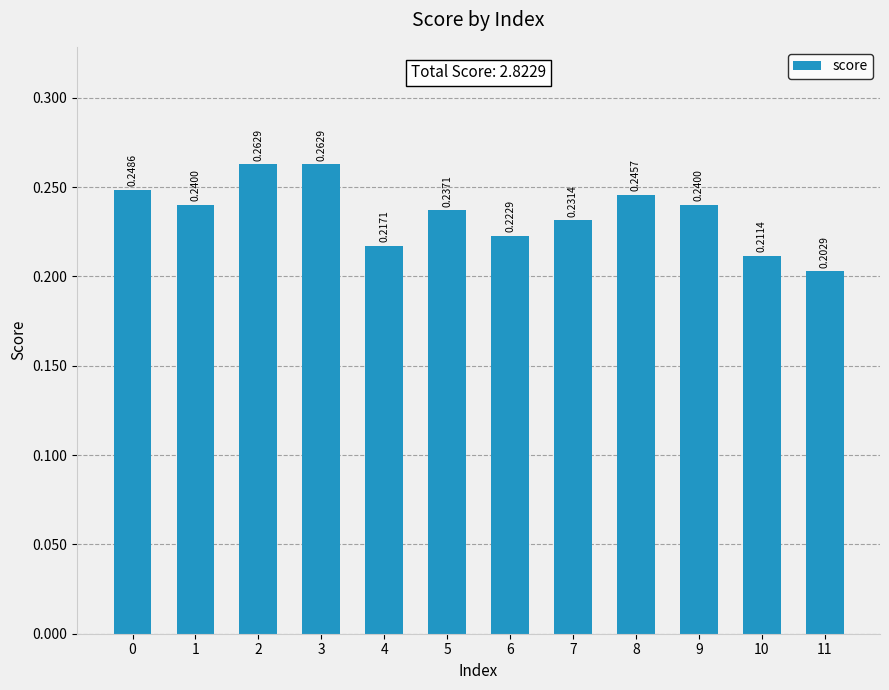

Are the bars horizontal?

No